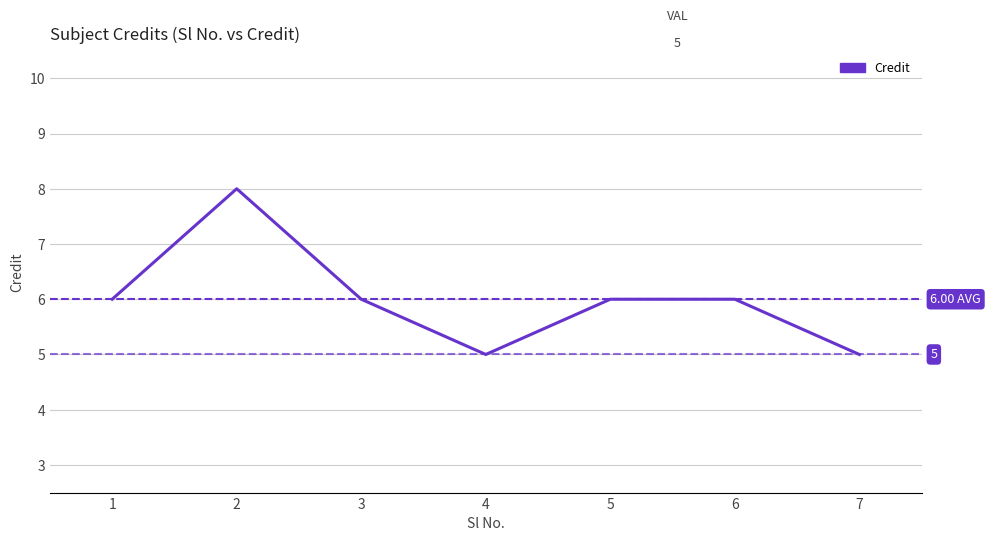

The value at 7 is 2. True or false?

False